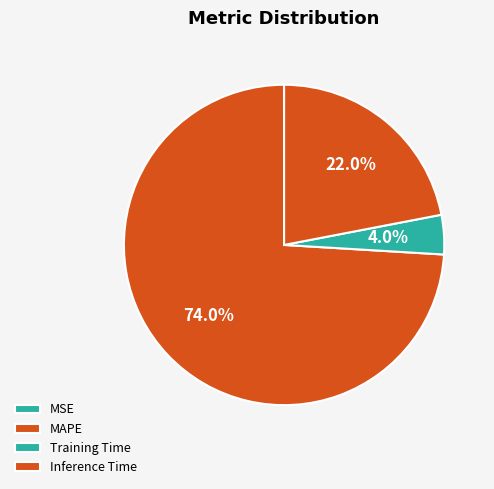

Count the number of slices in the pie.

4